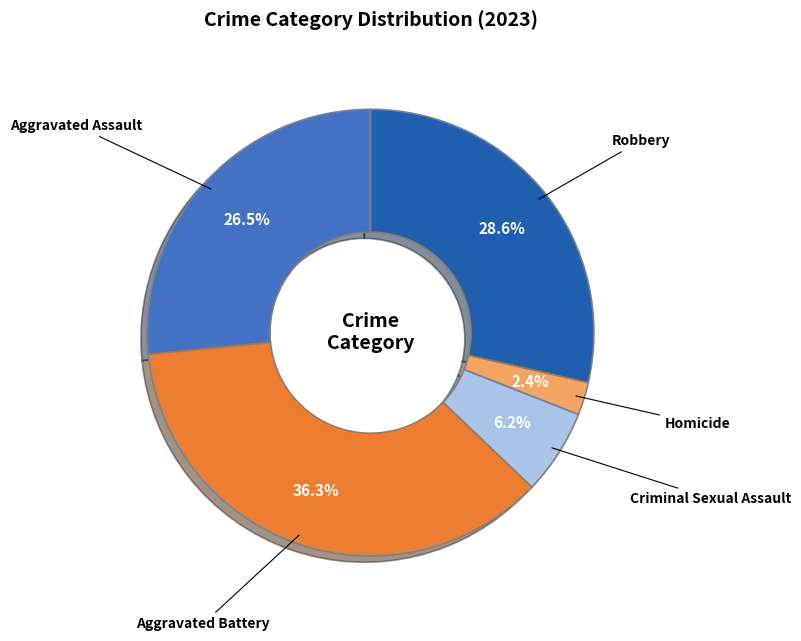

Is there a majority slice in this chart?

No